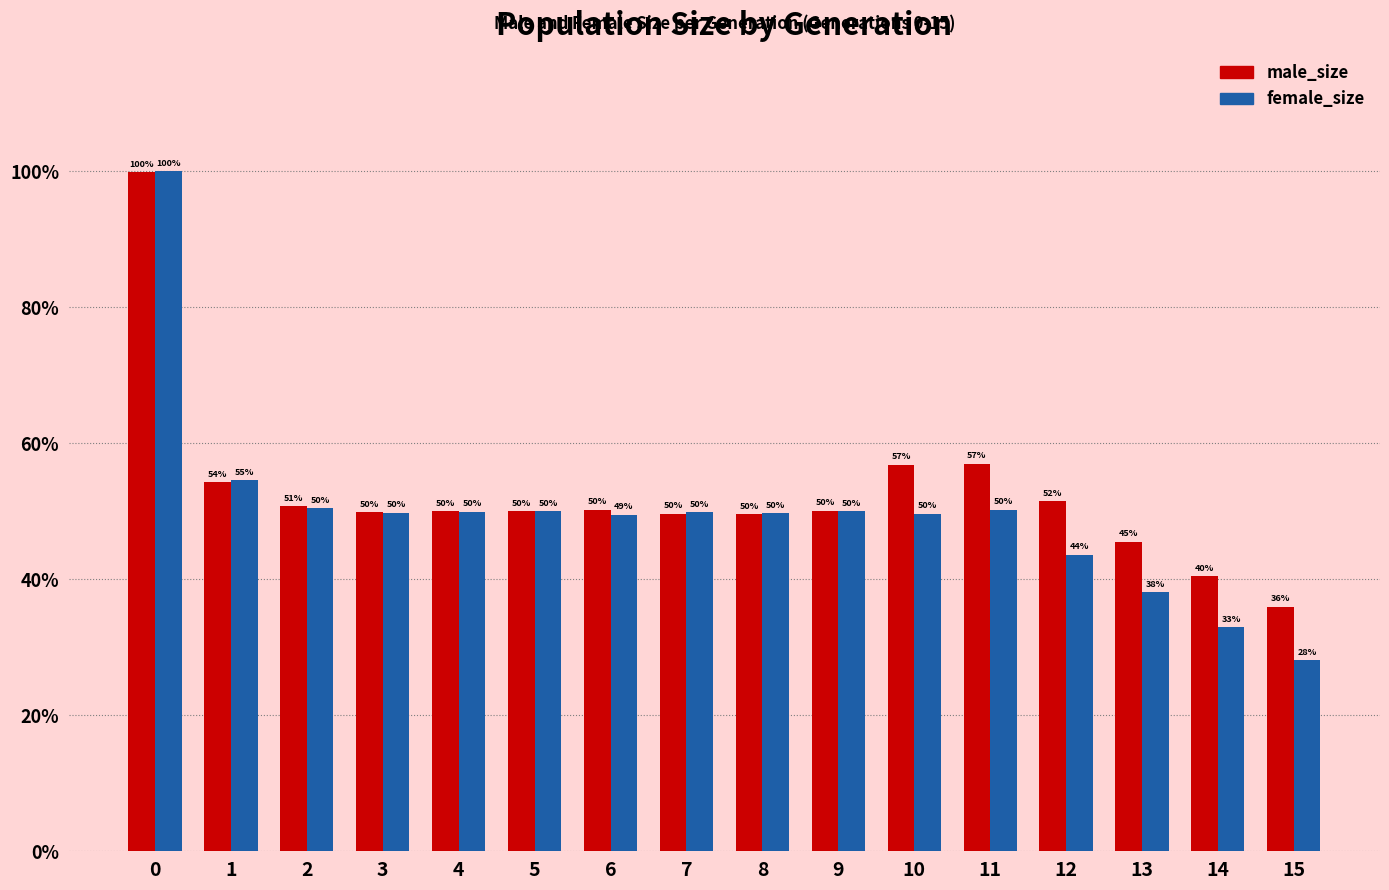

Reading left to right, what are all the values shown in this chart?

male_size: 100144	54399	50905	50027	50197	50142	50376	49818	49744	50238	57011	57148	51665	45634	40593	36059
female_size: 100300	54738	50631	49927	50073	50128	49634	50002	49881	50171	49803	50356	43736	38239	33048	28150